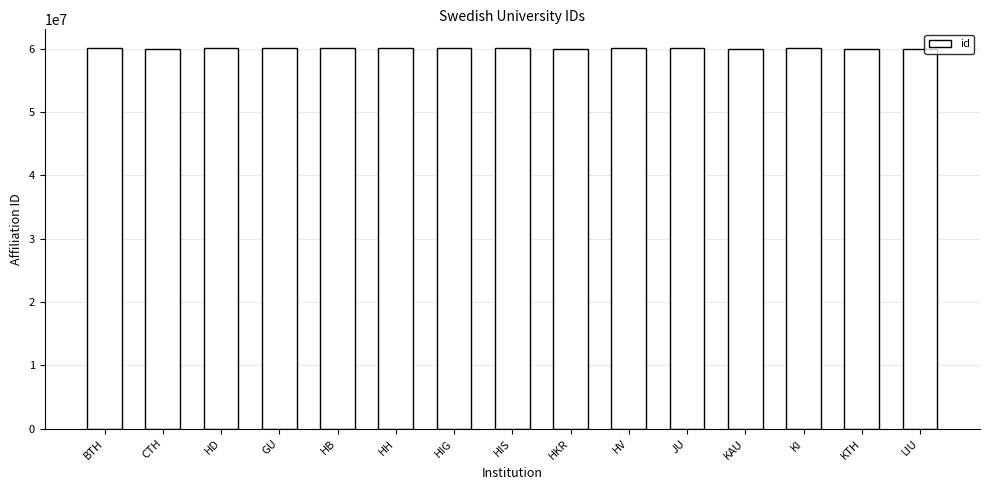

Where does the data first go above 60014437?

BTH